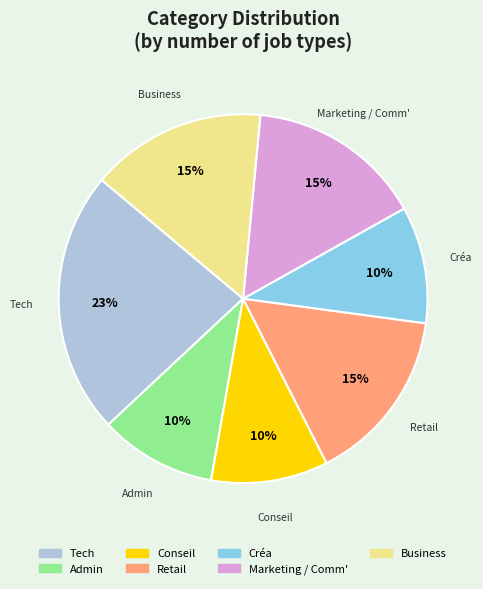

Which has a higher value, Marketing / Comm' or Conseil?

Marketing / Comm'